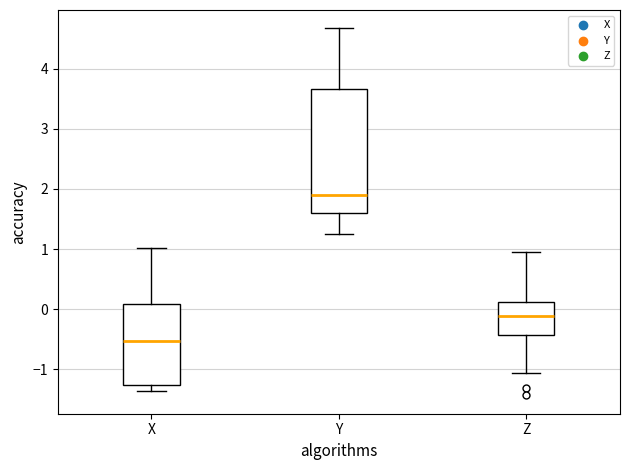

Which box is the tallest, from its lower edge to its upper edge?

Y